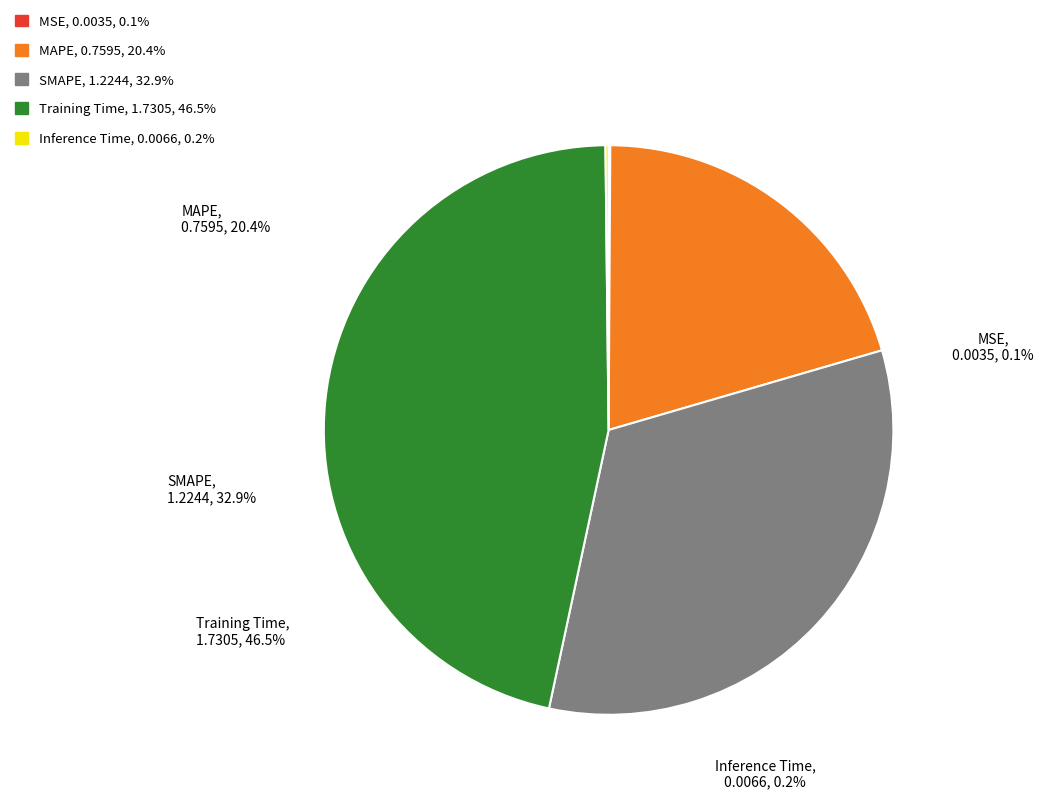

What is the ratio of the value at SMAPE to the value at Training Time?

0.7